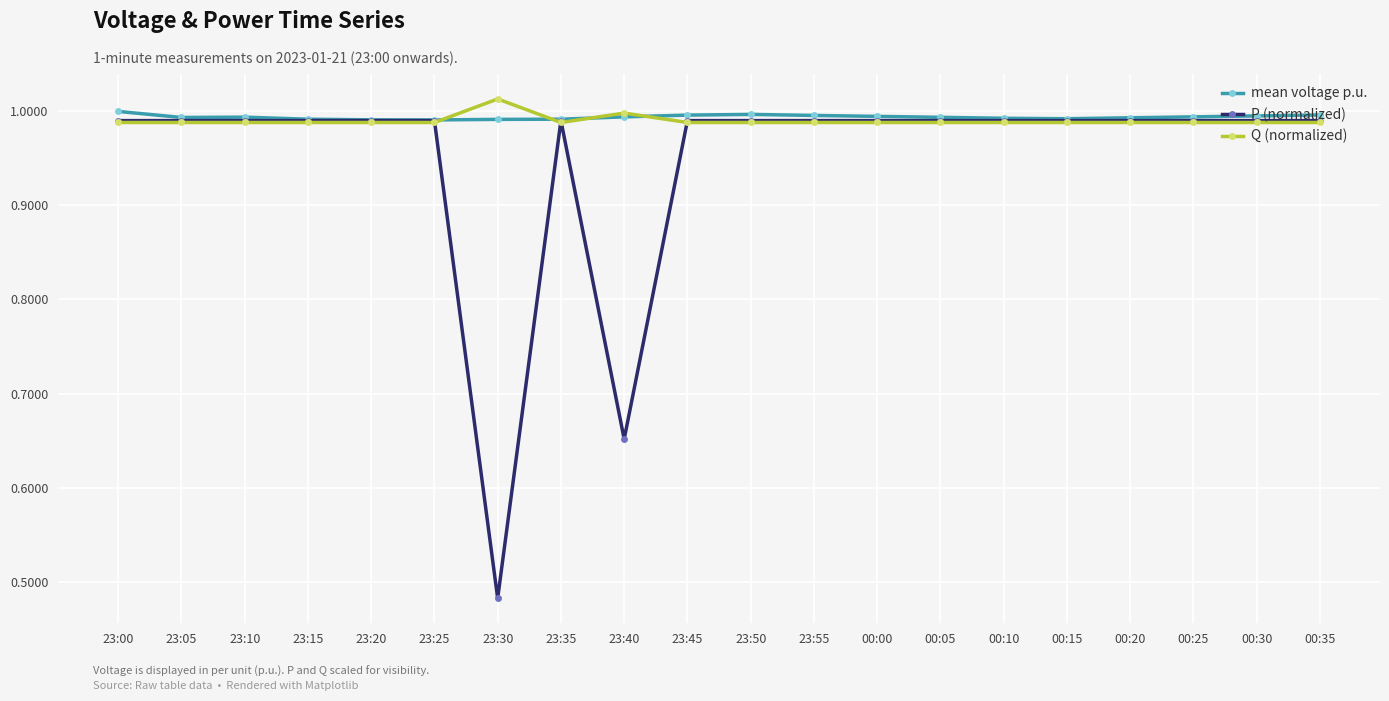

Which series has the largest range (max minus min)?

P (normalized)